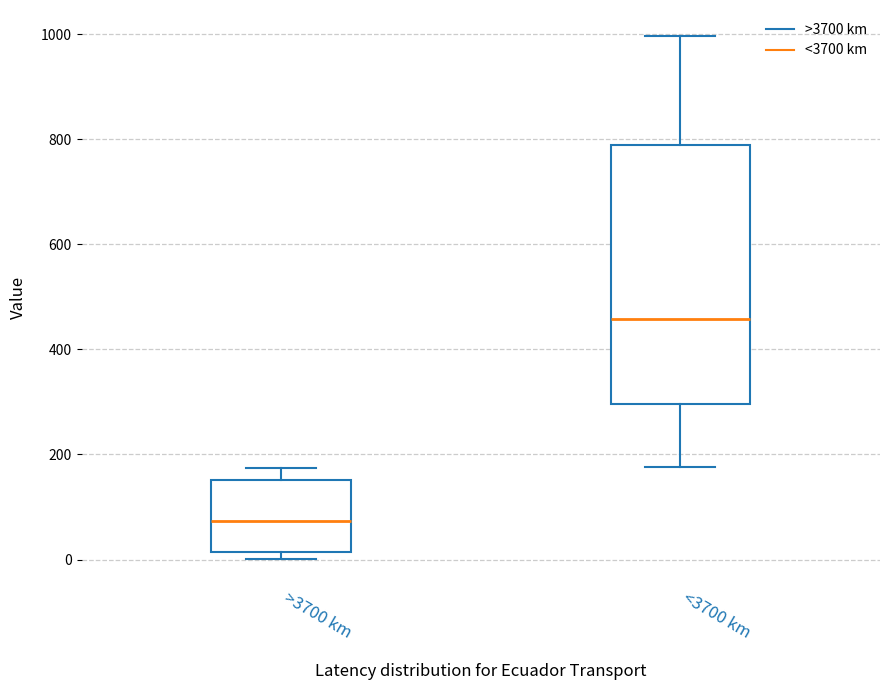

Reading left to right, transcribe this box plot: for each box, give where its median line is, the range the box spans, and where its two whiskers end, as read against the y-axis. The values are not printed on the chart, so give them approximately, as read against the axis.

>3700 km: median 80, box 20 to 160, whiskers 0 to 180
<3700 km: median 460, box 300 to 780, whiskers 180 to 1000